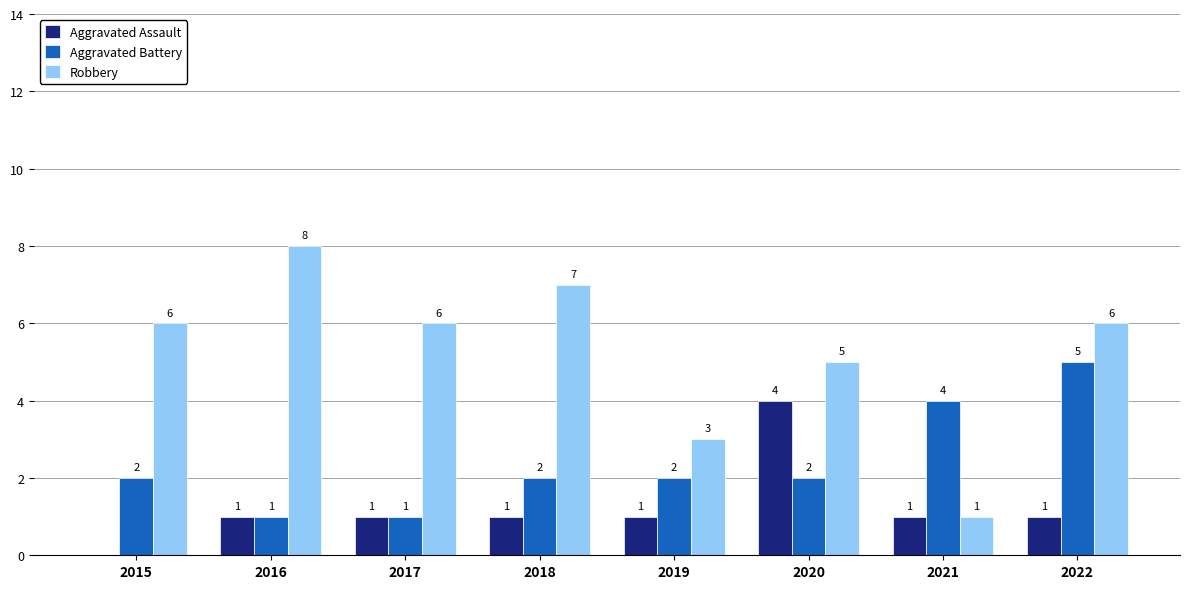

What are all the series names shown in the legend?

Aggravated Assault, Aggravated Battery, Robbery